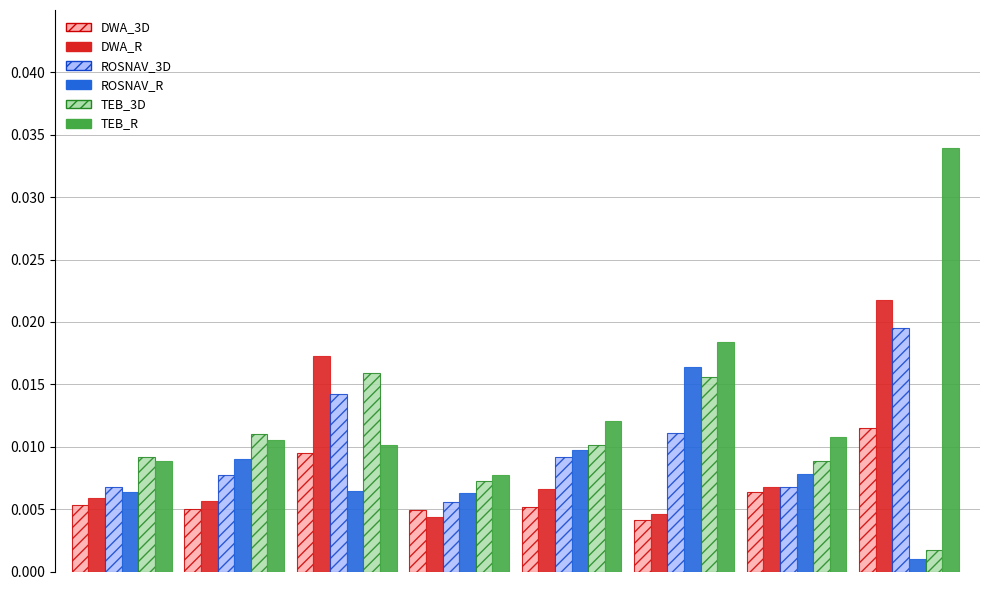

What is the sum of all DWA_R values?

0.1